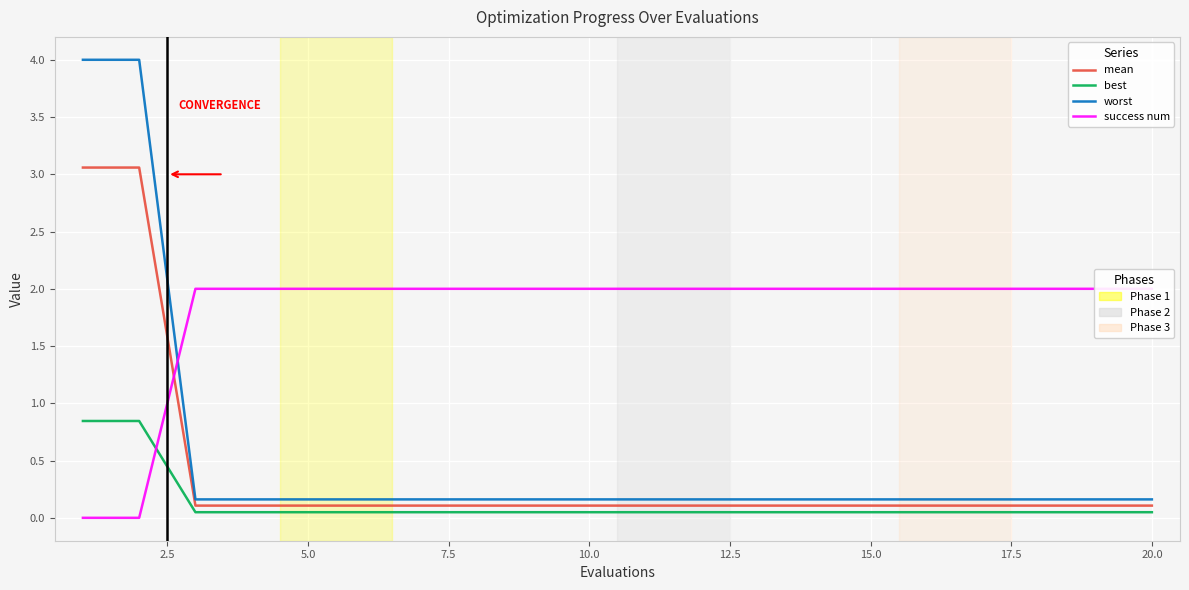

True or false: mean and best cross at least once.

False